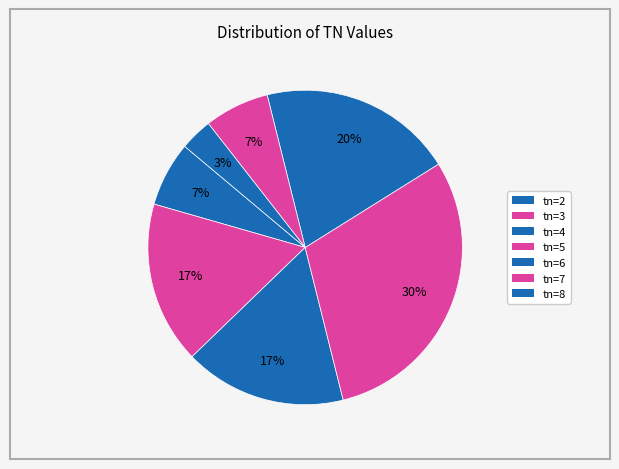

Count the number of slices in the pie.

7